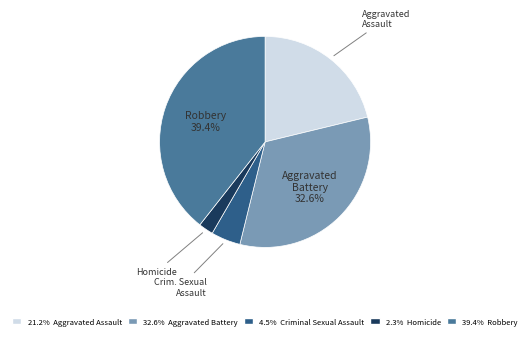

Does any single category account for the majority?

No